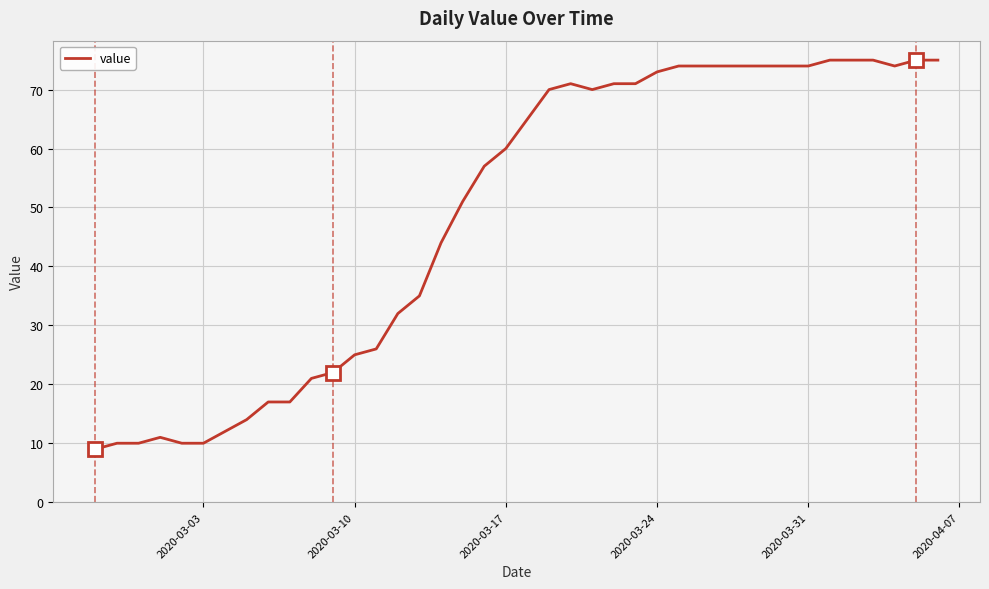

What is the difference between the maximum and minimum values?

66